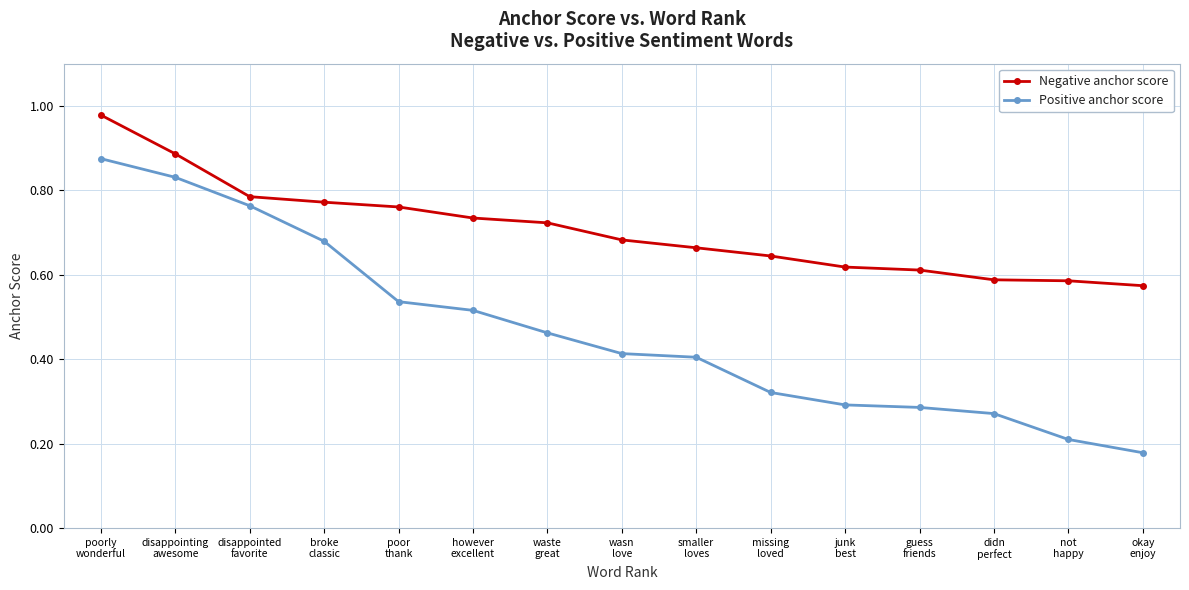

Which series has the widest spread of values?

Positive anchor score